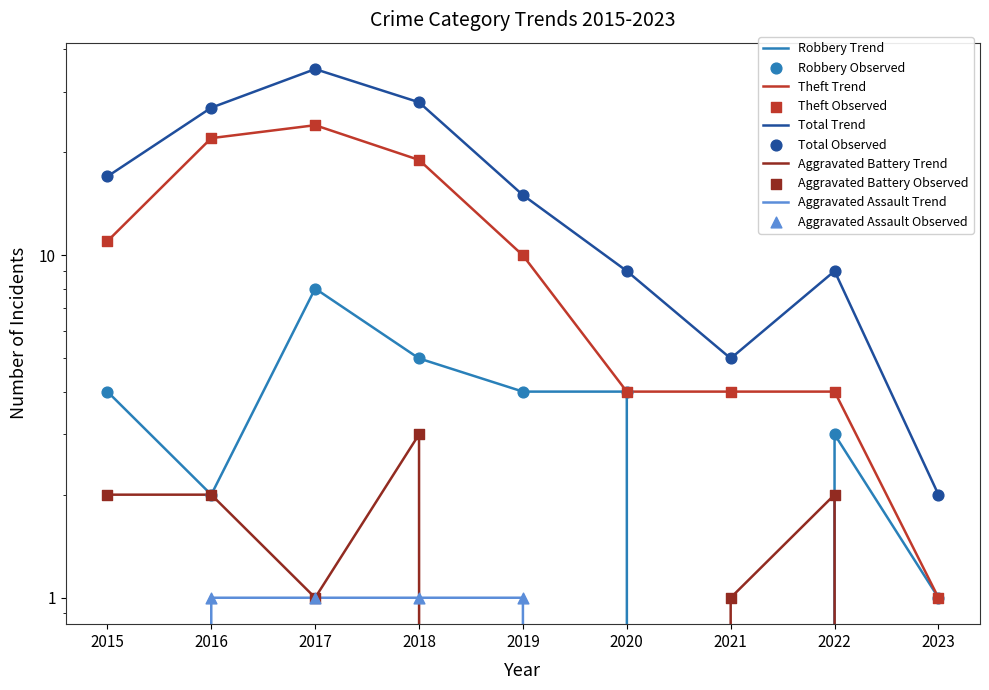

At how many categories does at least one series exceed 11?

5